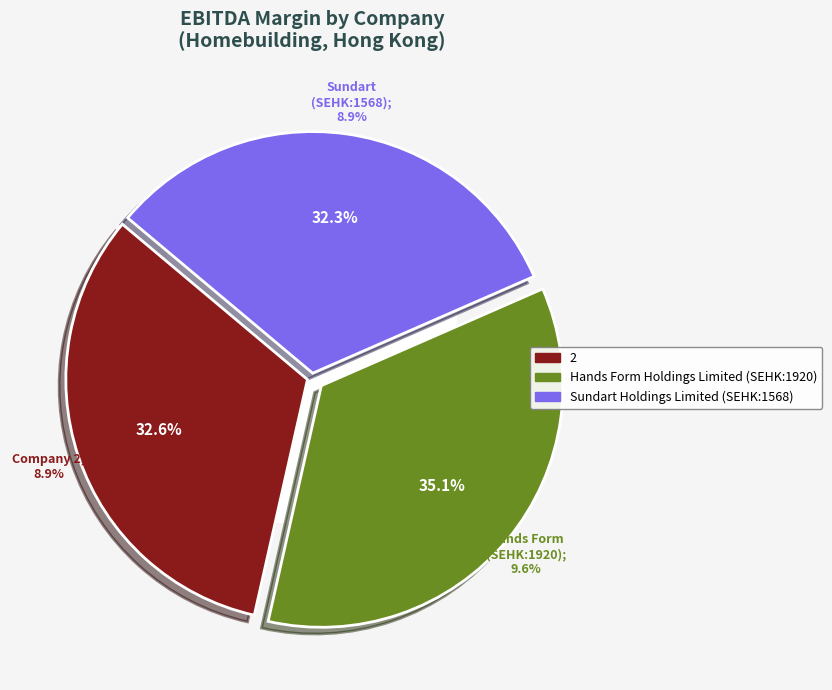

Rank the categories by value from highest to lowest.

Hands Form Holdings Limited (SEHK:1920), 2, Sundart Holdings Limited (SEHK:1568)